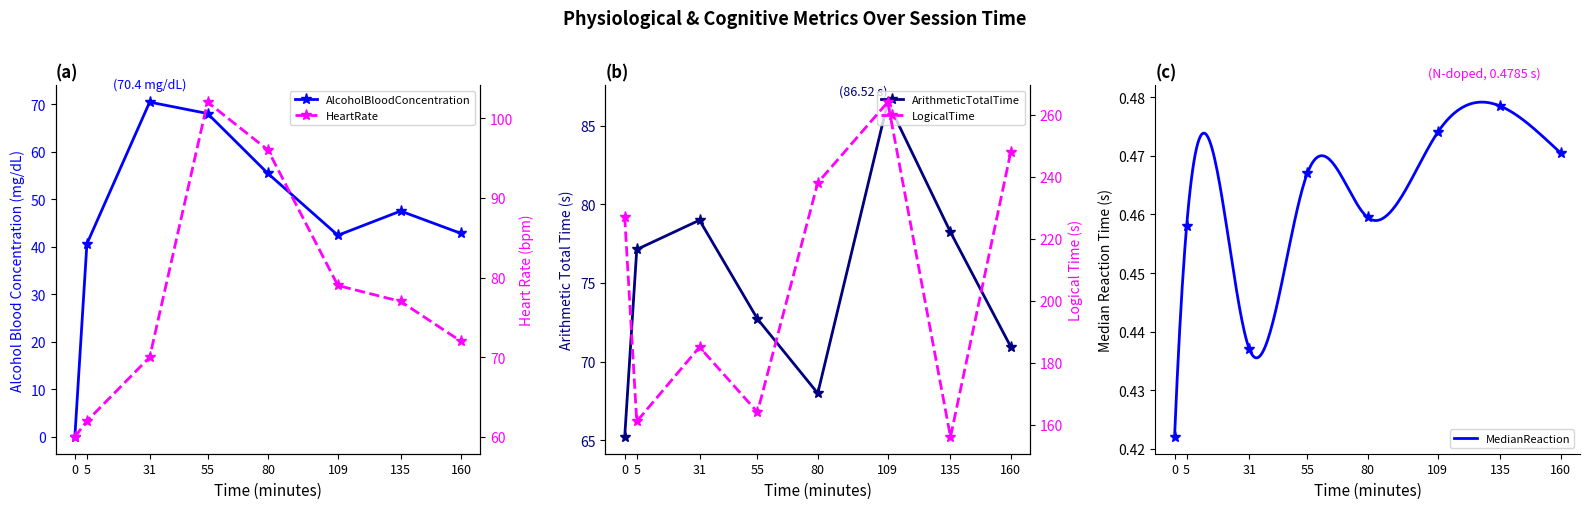

Which series has the widest spread of values?

LogicalTime